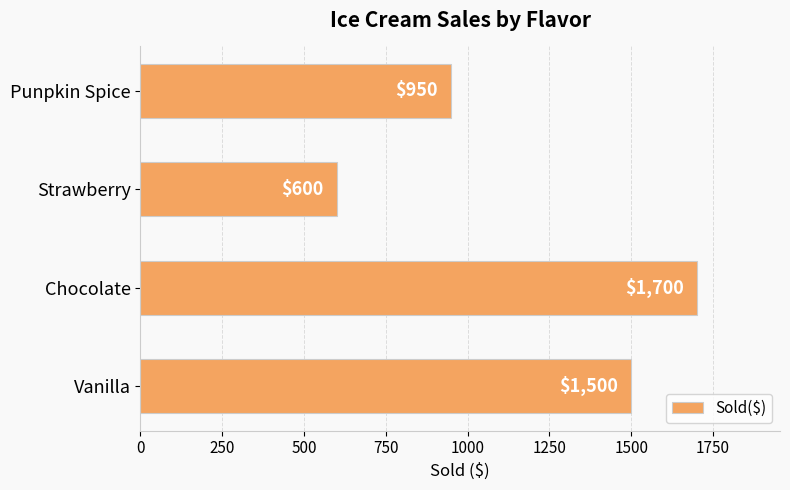

True or false: the data shows 2762 at Chocolate.

False